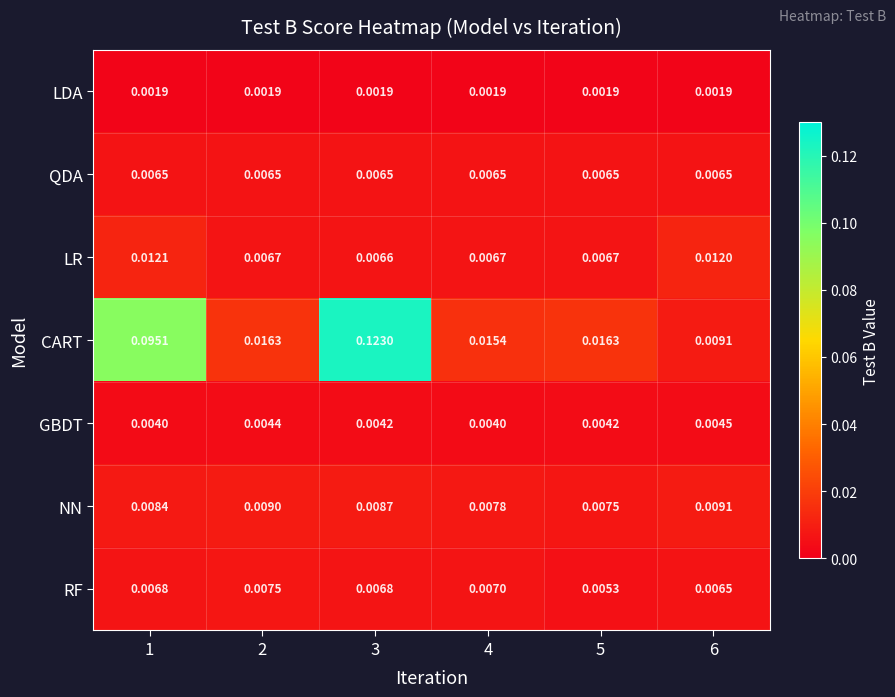

At which category is the sum across all series the highest?

3